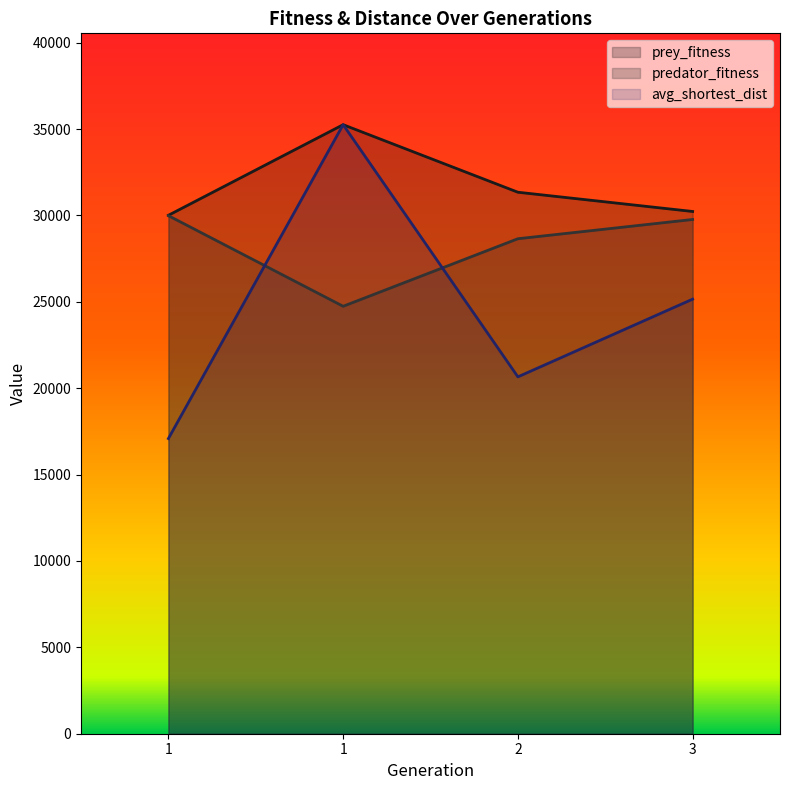

What are all the series names shown in the legend?

prey_fitness, predator_fitness, avg_shortest_dist